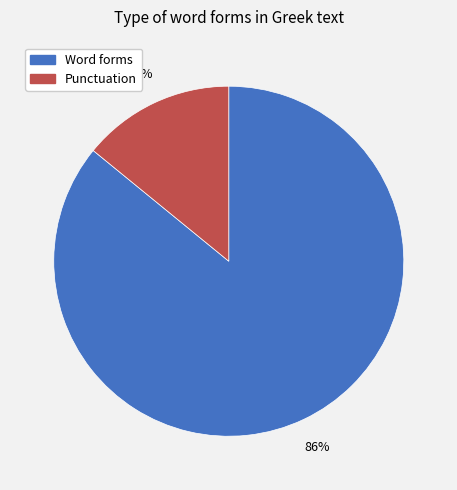

Count the number of slices in the pie.

2